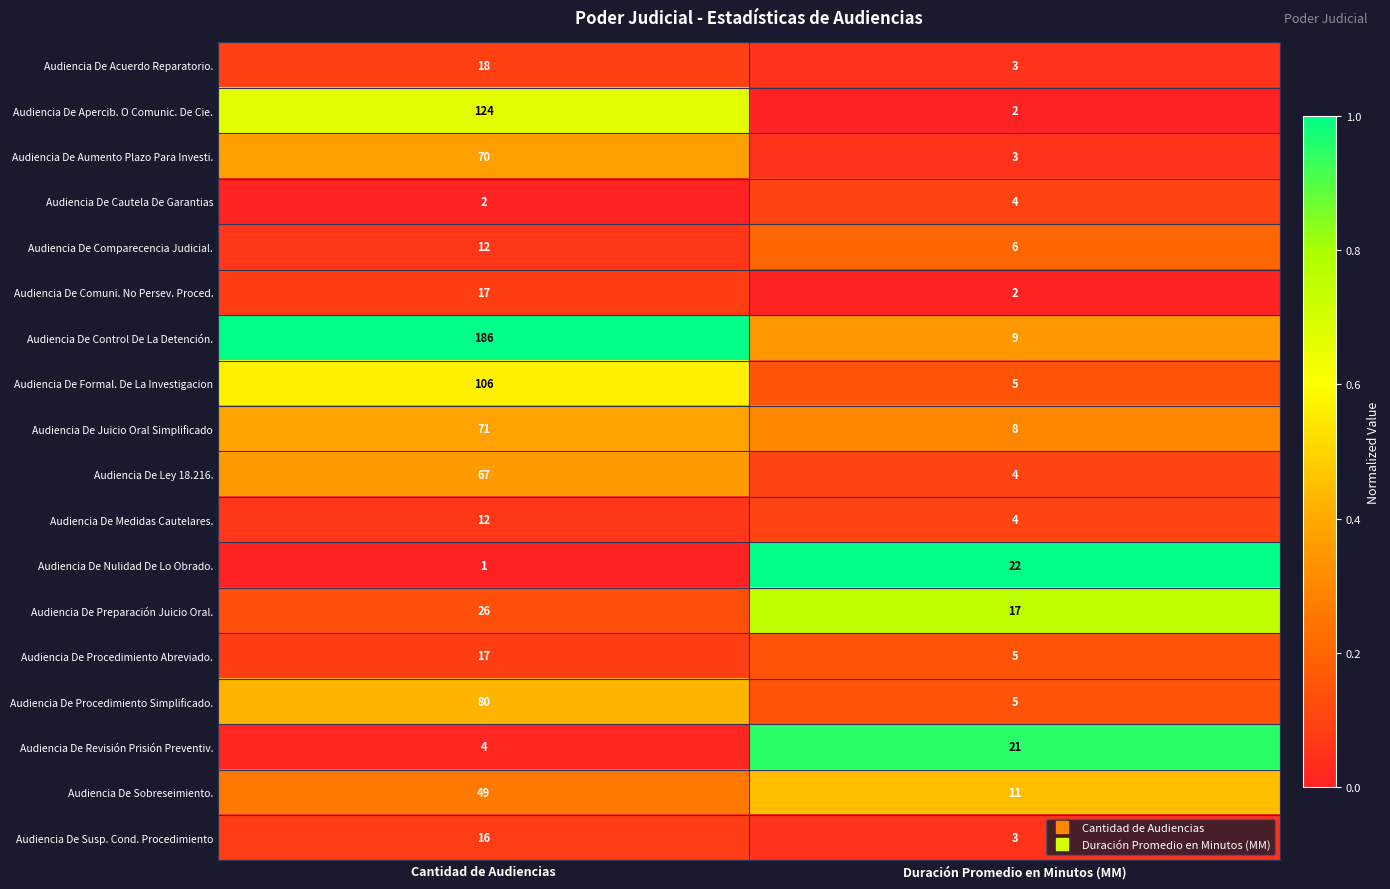

Is it true that Audiencia De Juicio Oral Simplificado equals 8 at Duración Promedio en Minutos (MM)?

True